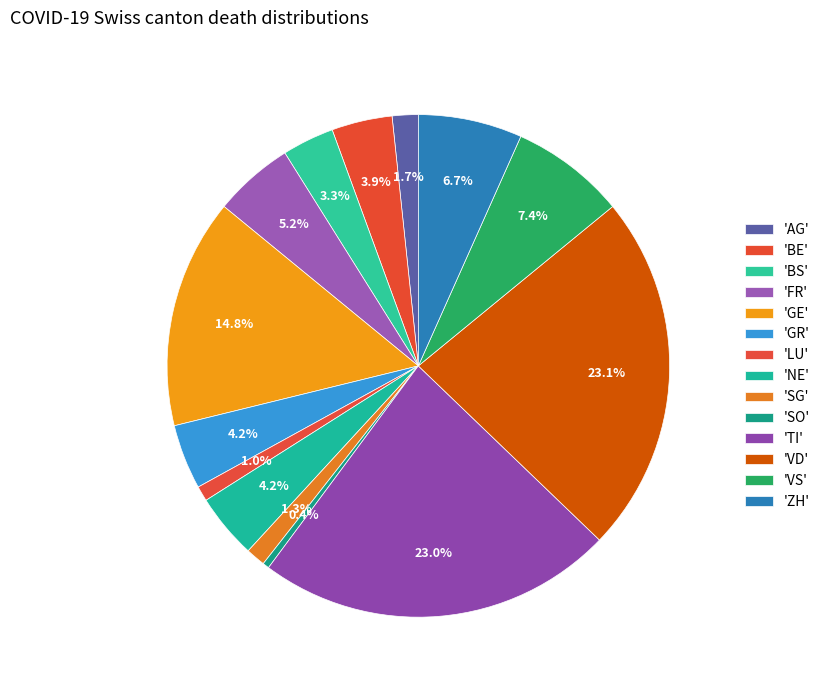

Count the number of slices in the pie.

14